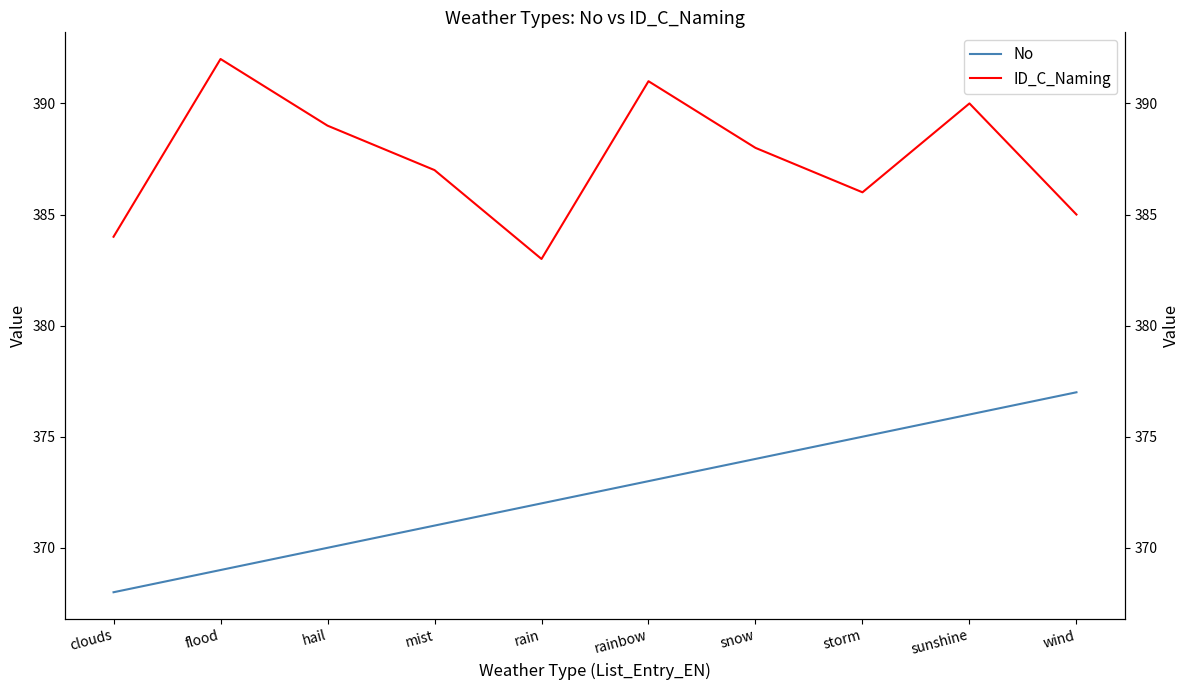

Between mist and rain, which series saw the biggest shift?

ID_C_Naming